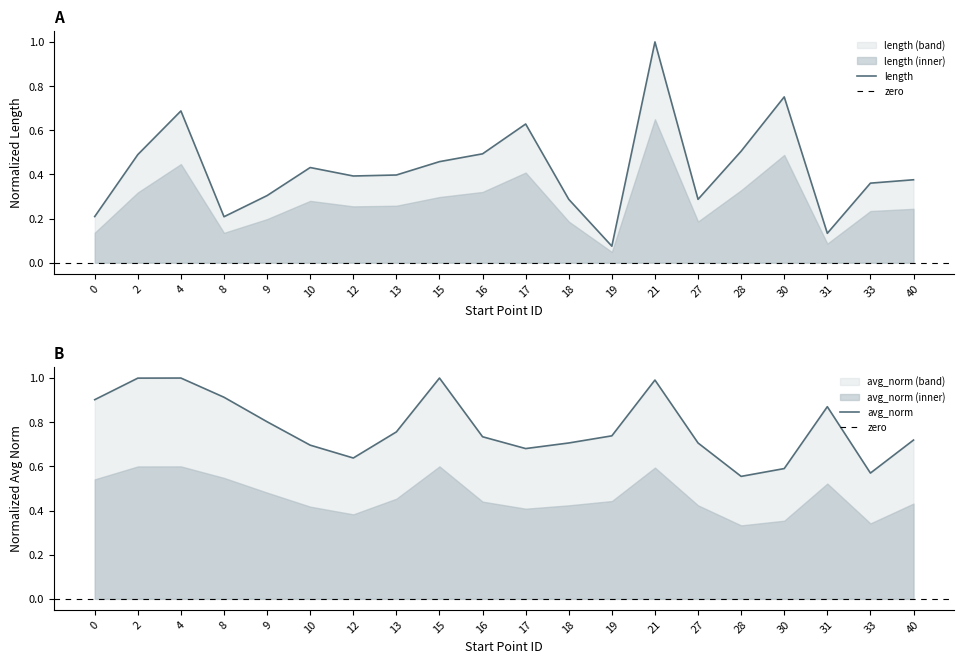

Which series has the largest total across all categories?

avg_norm